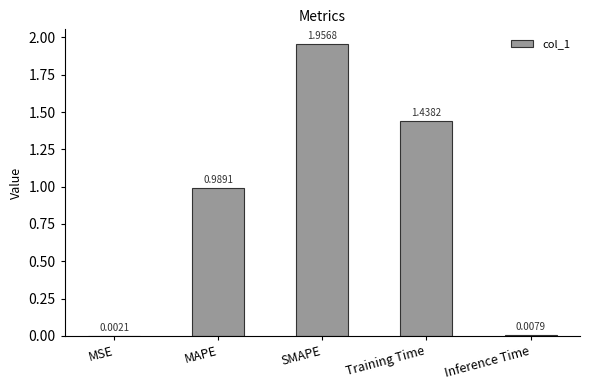

What is the sum of all values?

4.4